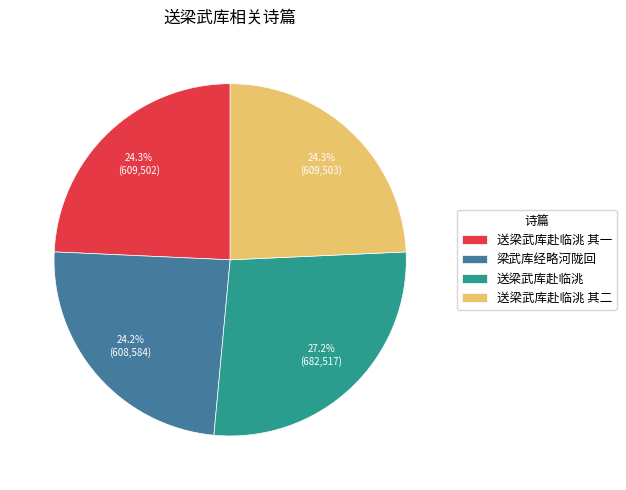

The 送梁武库赴临洮 slice represents 38% of the pie. True or false?

False